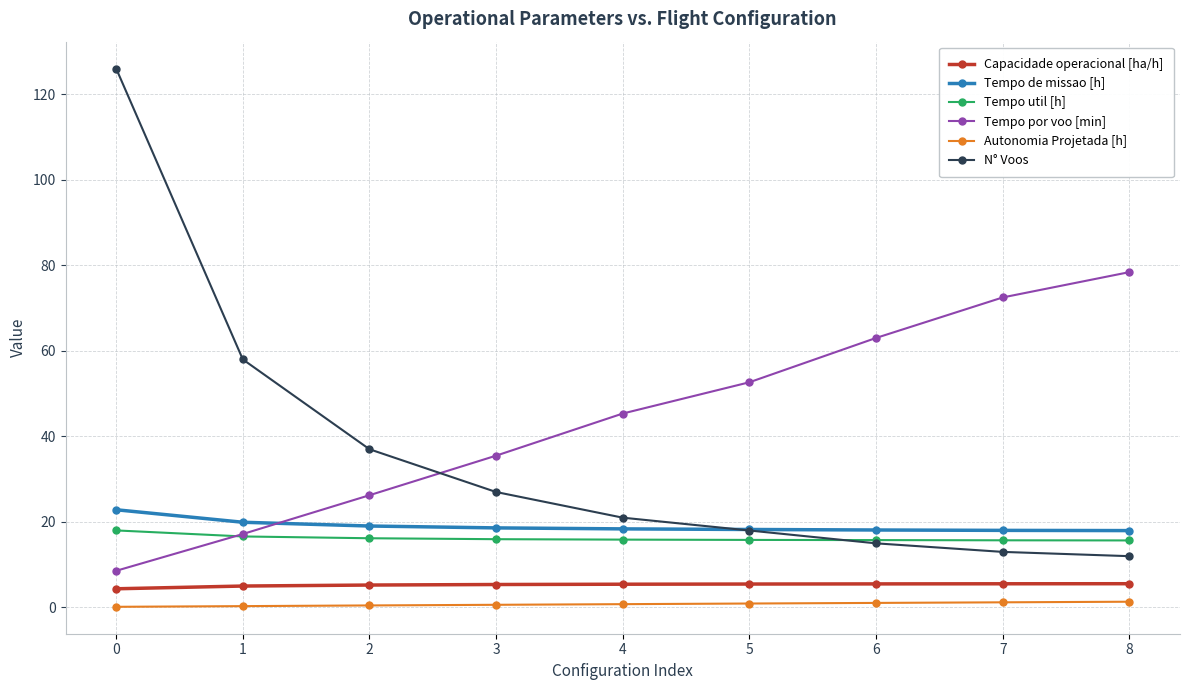

What is the average value of the Tempo de missao [h] series?

19.0